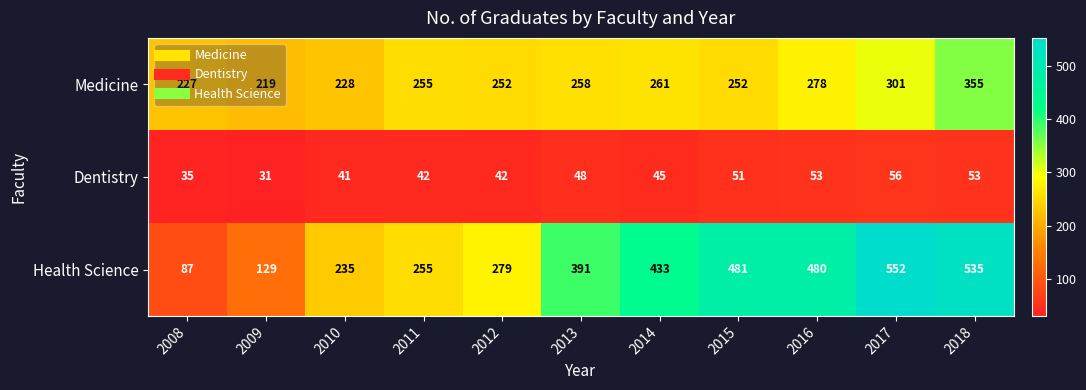

At how many categories does at least one series exceed 338?

6